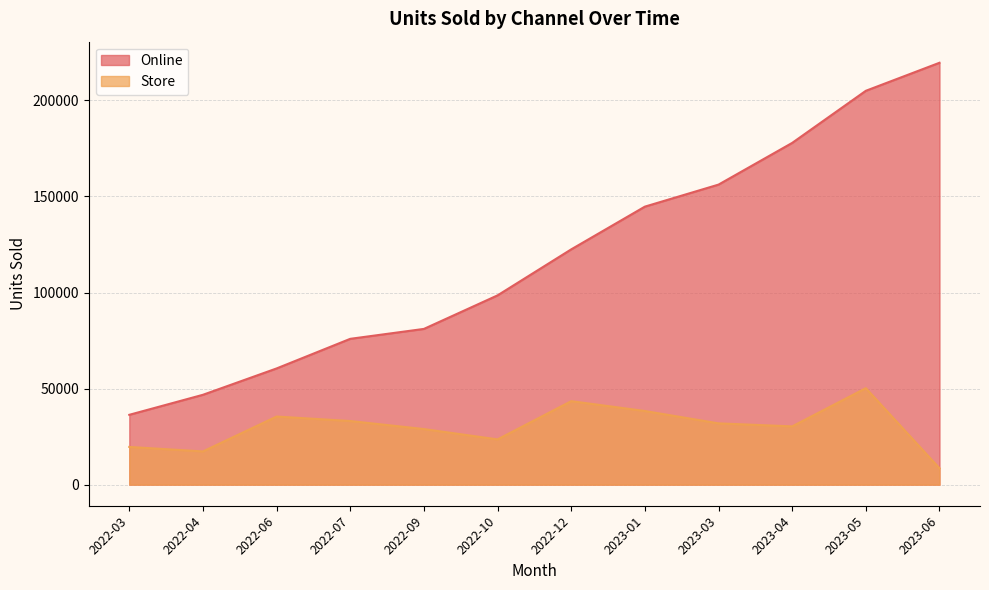

True or false: Store has a value of 23550 at 2022-10.

True